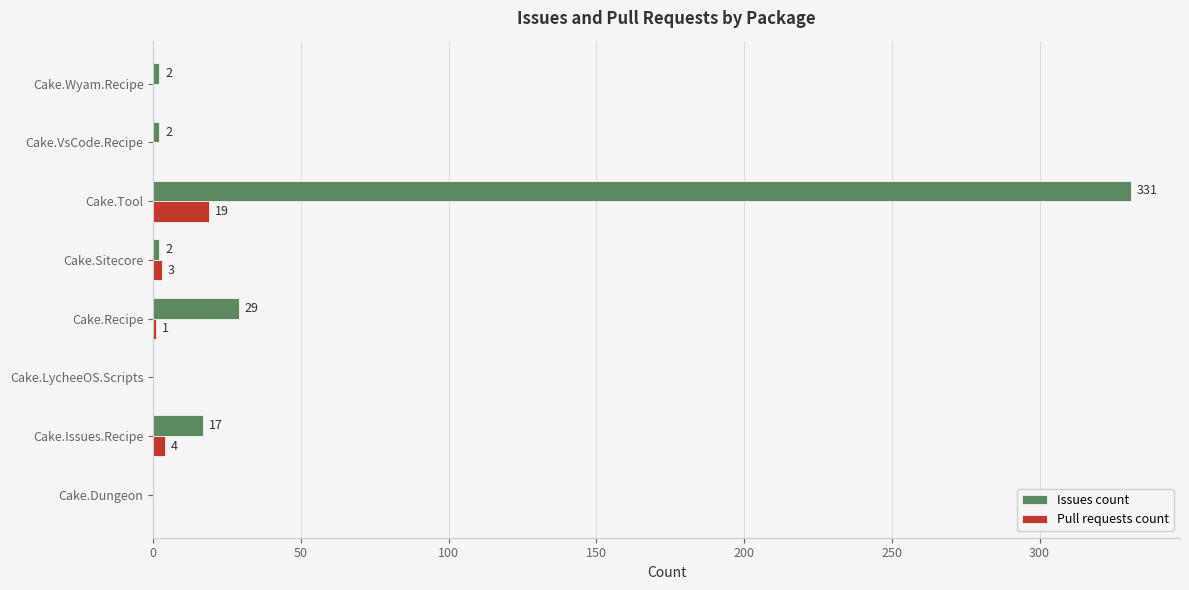

At which category does the chart reach its peak across all series?

Cake.Tool